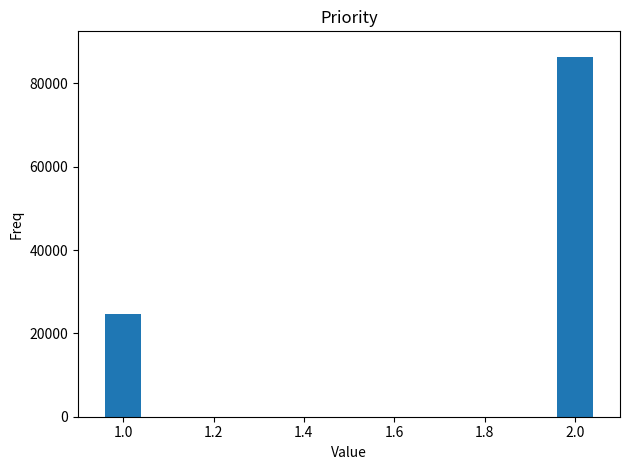

What is the sum of all values?

111111